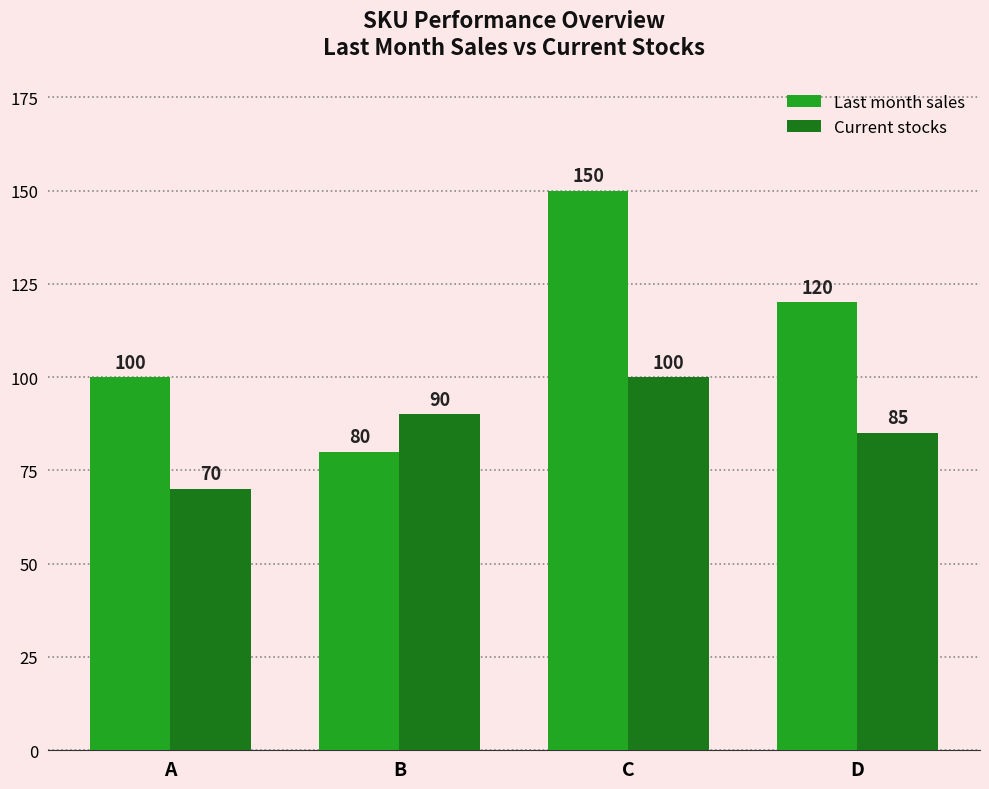

The value of Current stocks at A is 70. True or false?

True